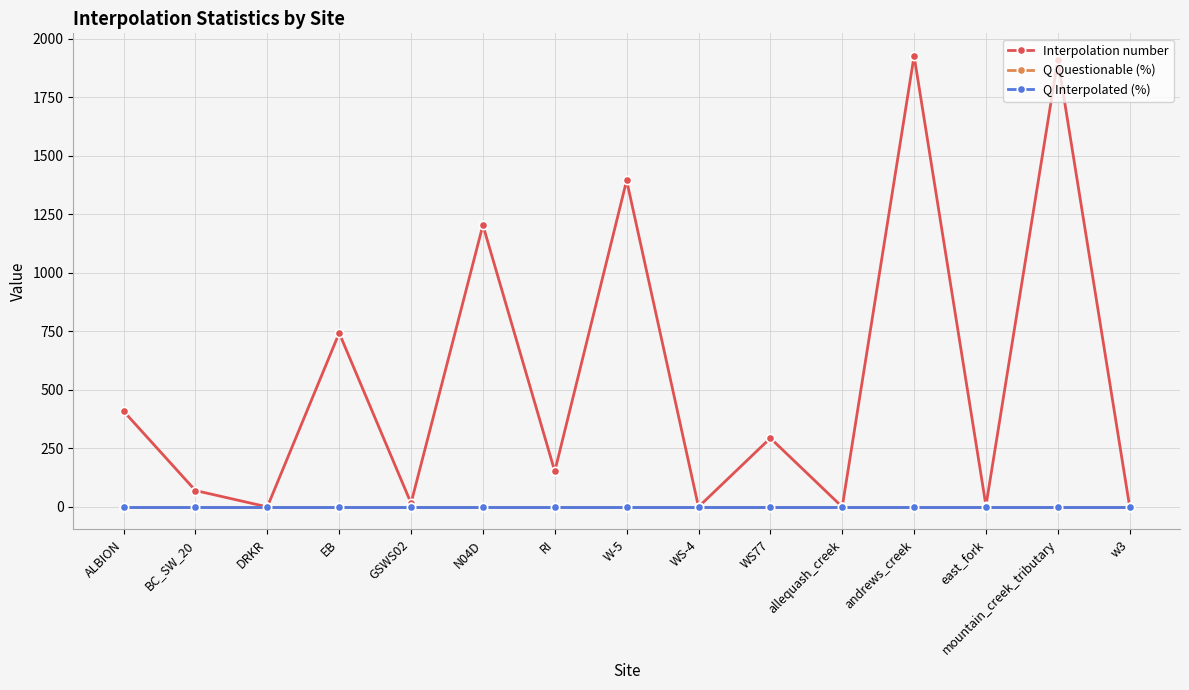

At how many categories does at least one series exceed 522?

5